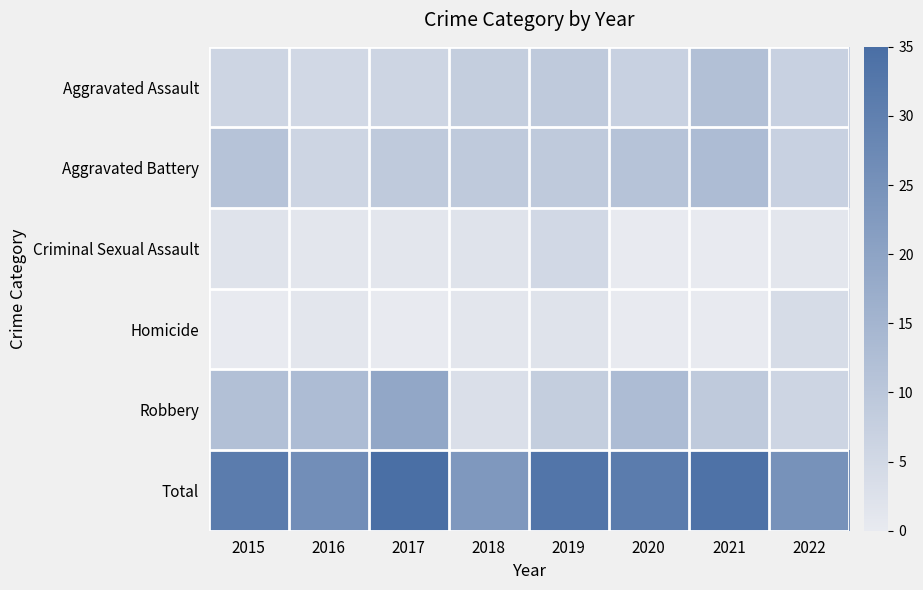

Rank the series at 2018 from lowest to highest value.

Homicide, Criminal Sexual Assault, Robbery, Aggravated Assault, Aggravated Battery, Total